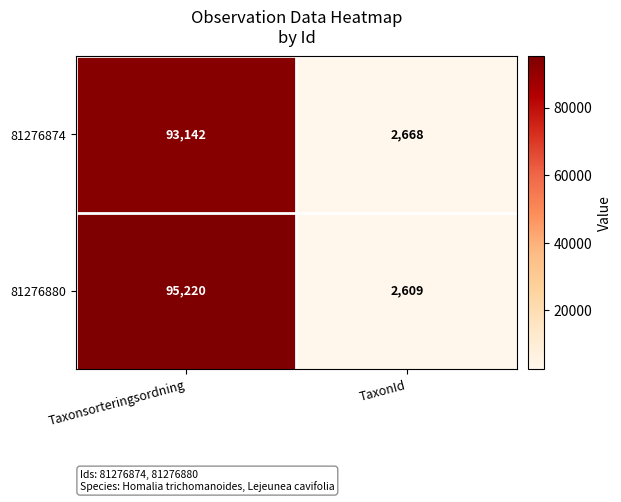

What is the greatest value displayed?

95220